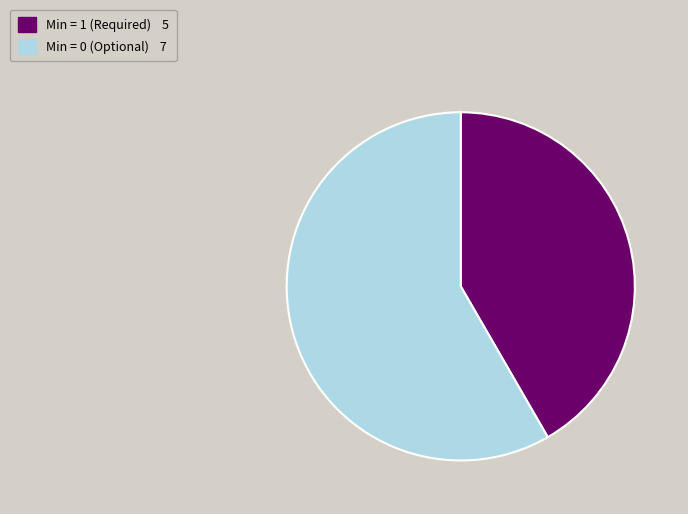

How many segments does this pie chart have?

2